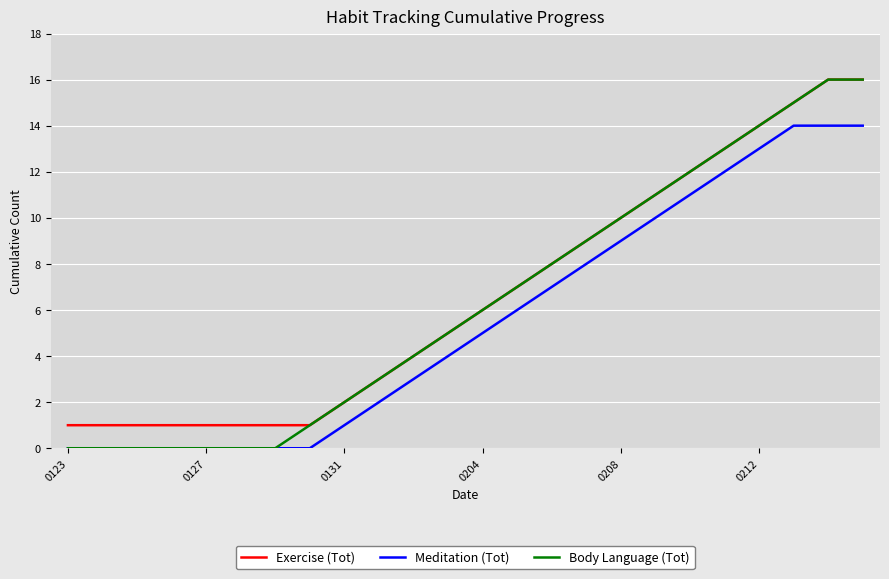

True or false: Exercise (Tot) and Meditation (Tot) intersect in this chart.

False